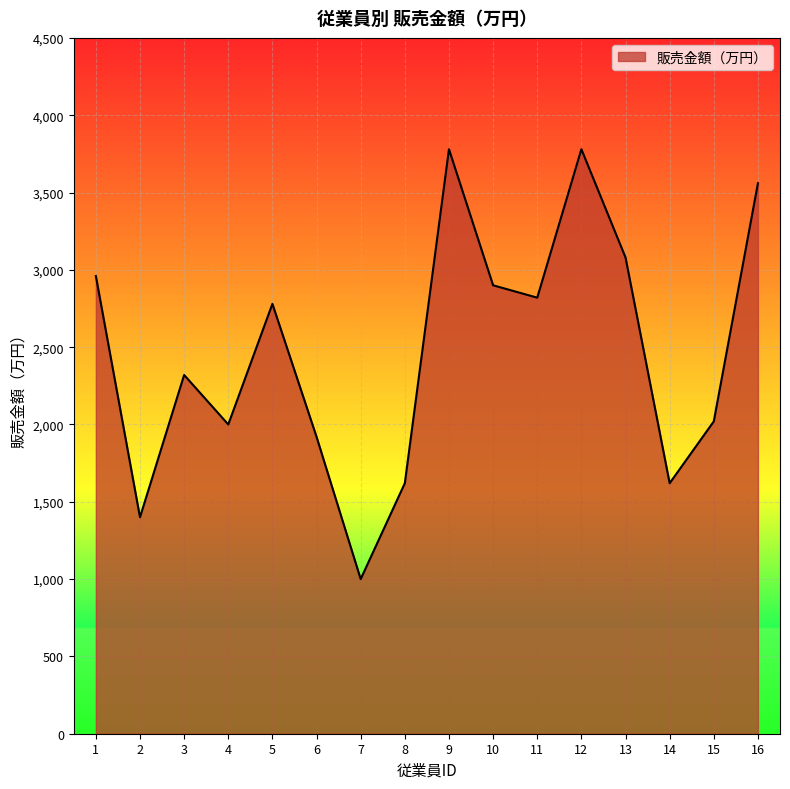

Where does the data first go above 2780?

1